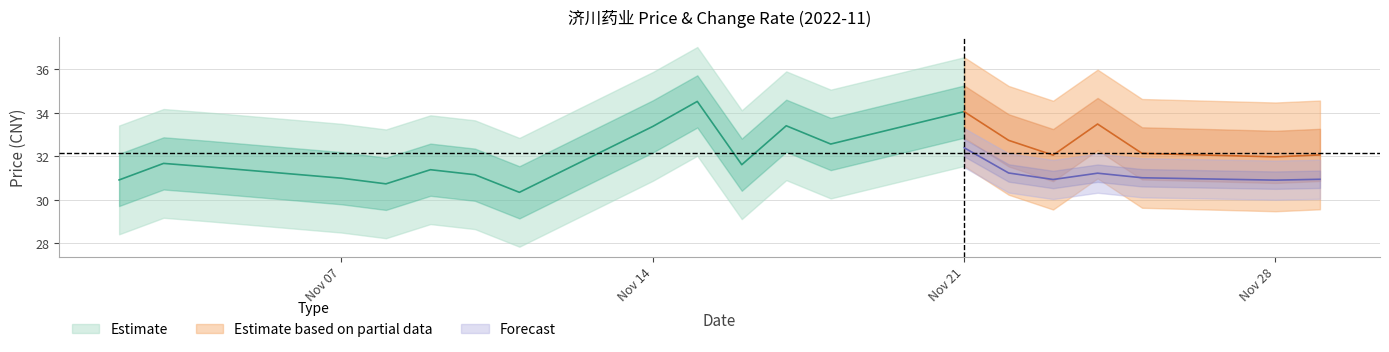

Reading left to right, what are all the values shown in this chart?

price: 2022-11-02=30.9	2022-11-03=31.7	2022-11-04=31.5	2022-11-07=31.0	2022-11-08=30.7	2022-11-09=31.4	2022-11-10=31.1	2022-11-11=30.3	2022-11-14=33.4	2022-11-15=34.5	2022-11-16=31.6	2022-11-17=33.4	2022-11-18=32.6	2022-11-21=34.0	2022-11-22=32.7	2022-11-23=32.0	2022-11-24=33.5	2022-11-25=32.1	2022-11-28=32.0	2022-11-29=32.1
t_change: 2022-11-02=3.1	2022-11-03=1.8	2022-11-04=1.4	2022-11-07=2.7	2022-11-08=1.5	2022-11-09=1.8	2022-11-10=1.3	2022-11-11=2.3	2022-11-14=3.3	2022-11-15=3.8	2022-11-16=3.0	2022-11-17=3.5	2022-11-18=2.1	2022-11-21=2.9	2022-11-22=1.7	2022-11-23=1.4	2022-11-24=1.7	2022-11-25=1.5	2022-11-28=1.4	2022-11-29=1.4